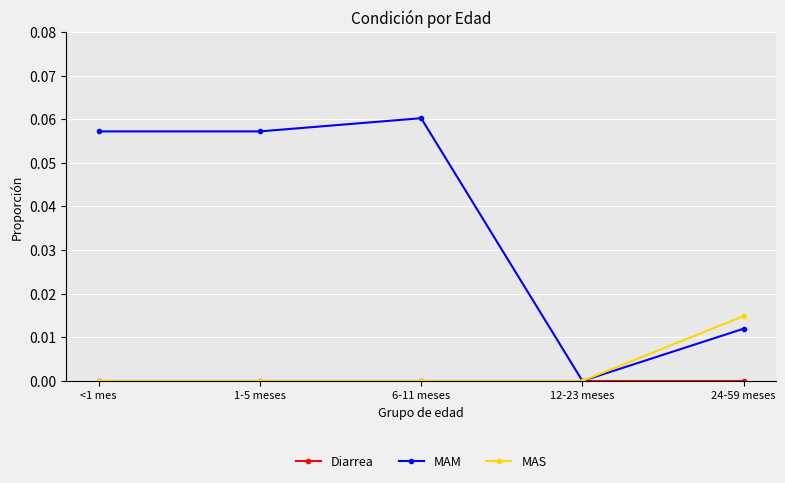

Which series has the largest range (max minus min)?

MAM